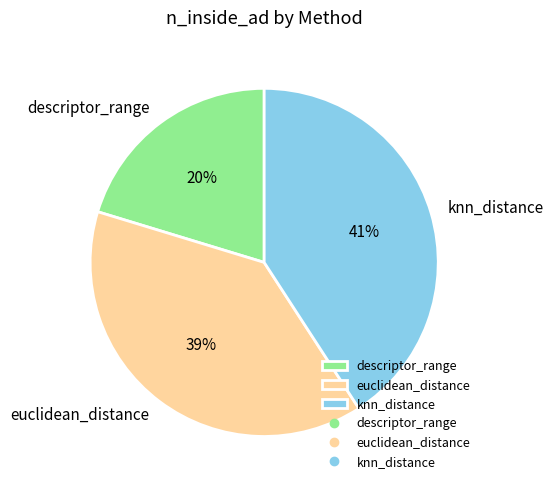

Rank the categories by value from lowest to highest.

descriptor_range, euclidean_distance, knn_distance